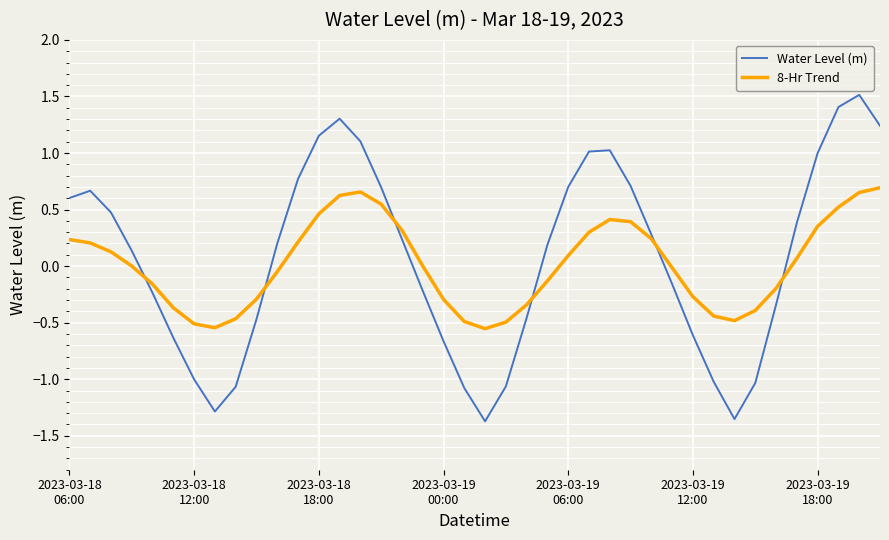

List the series in order of their peak value, lowest first.

8-Hr Trend, Water Level (m)